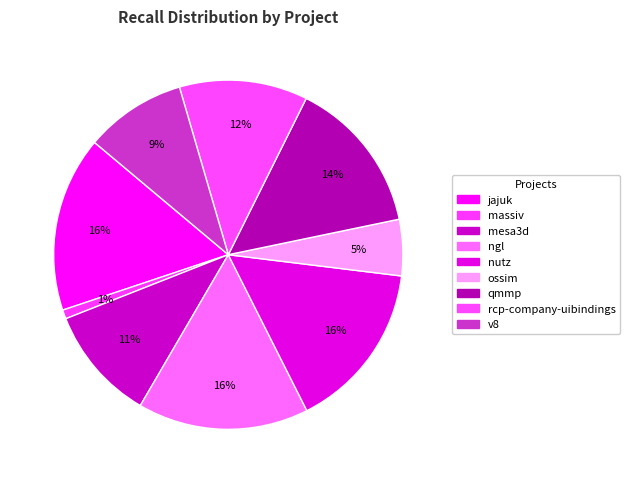

Count the number of slices in the pie.

9